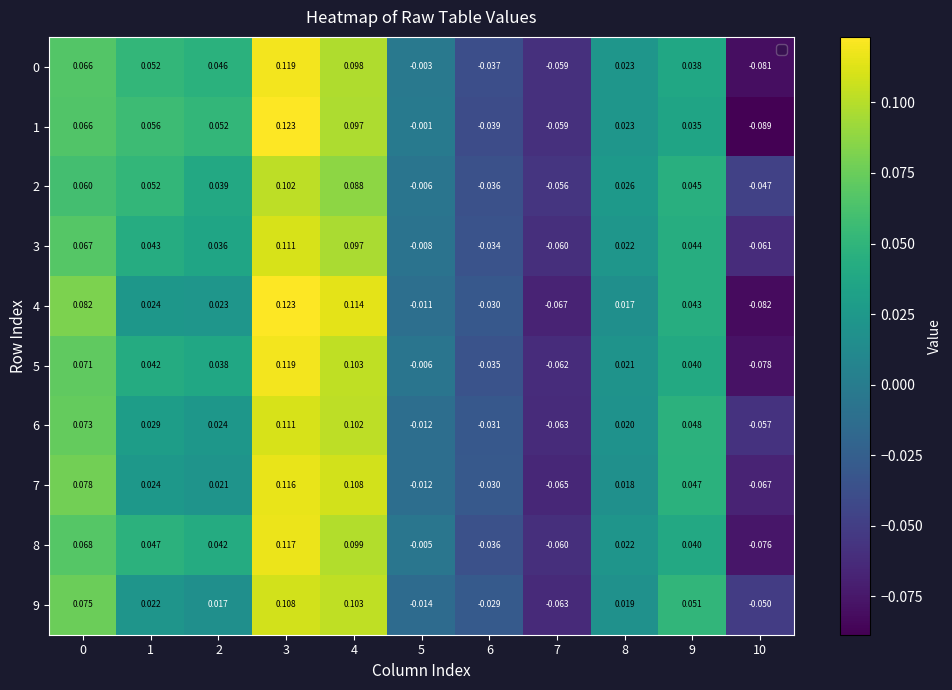

Which series changed the most between 3 and 8?

4